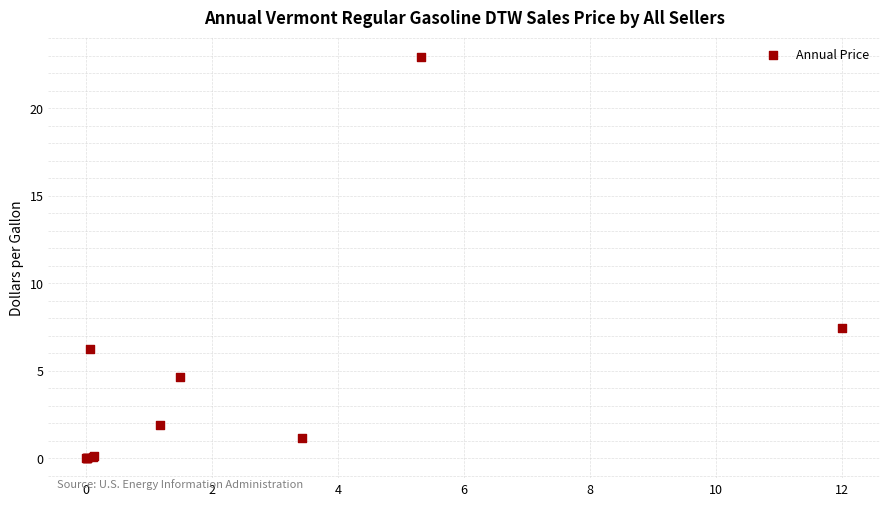

What Y value in the scatter plot is closest to 11?

7.4